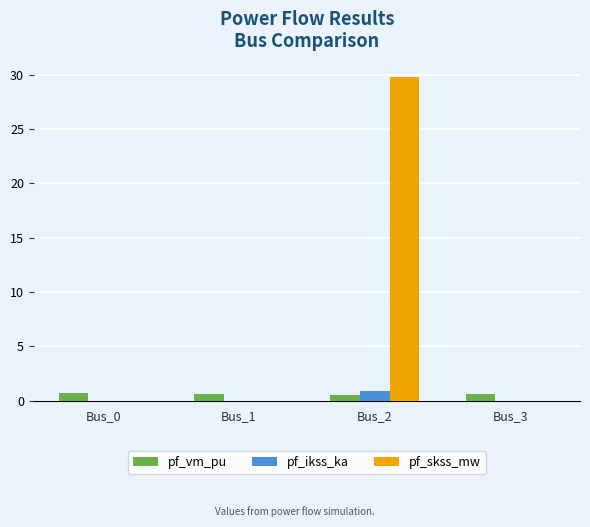

Count the number of categories in the chart.

4